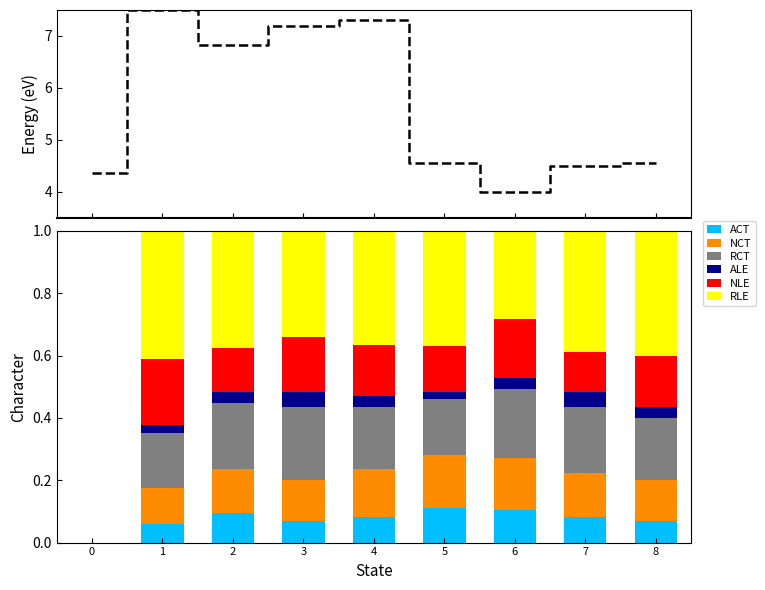

Rank the categories by ALE value from highest to lowest.

3, 7, 2, 4, 6, 8, 1, 5, 0